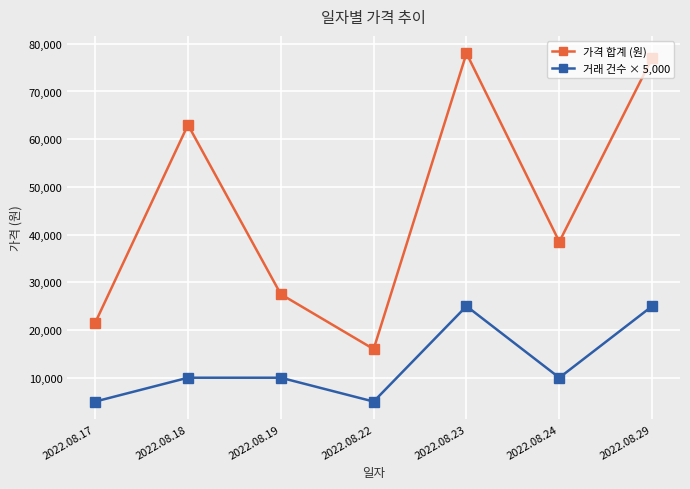

What is the minimum value for 거래 건수 × 5,000?

5000